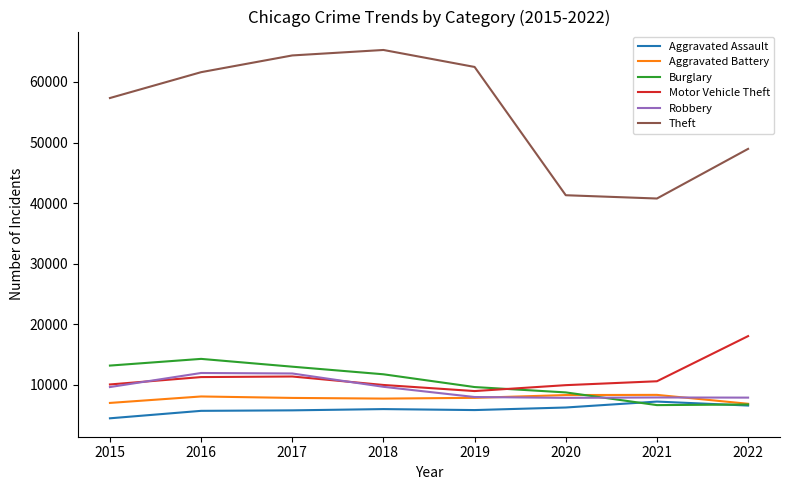

At how many categories does at least one series exceed 43844?

6